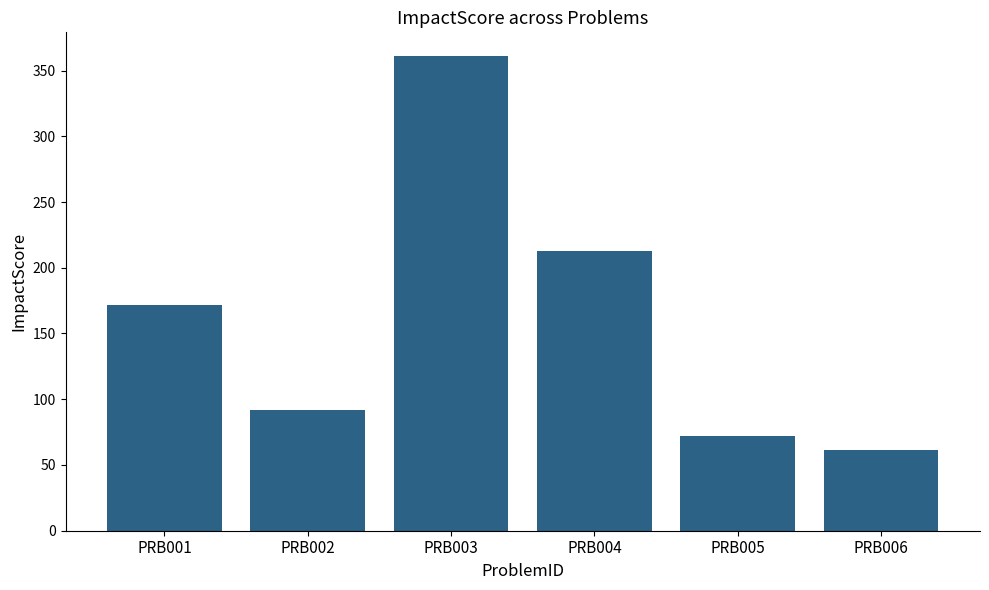

Count the number of data series in this chart.

1